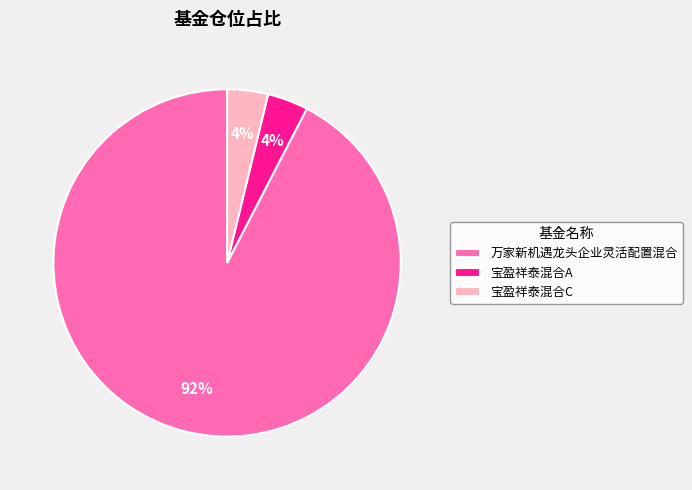

Which slice is the largest?

万家新机遇龙头企业灵活配置混合